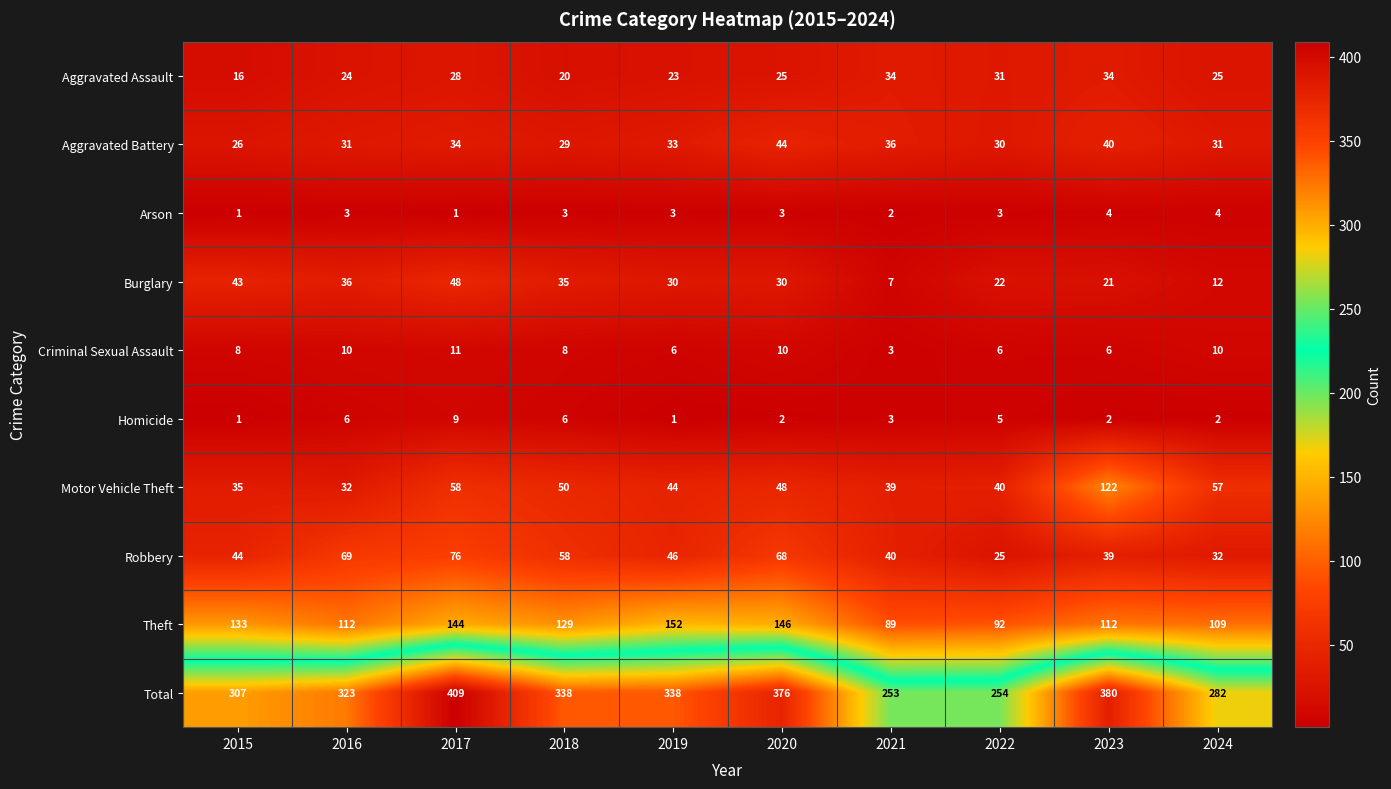

What is the difference between the maximum and minimum values in the Theft series?

63